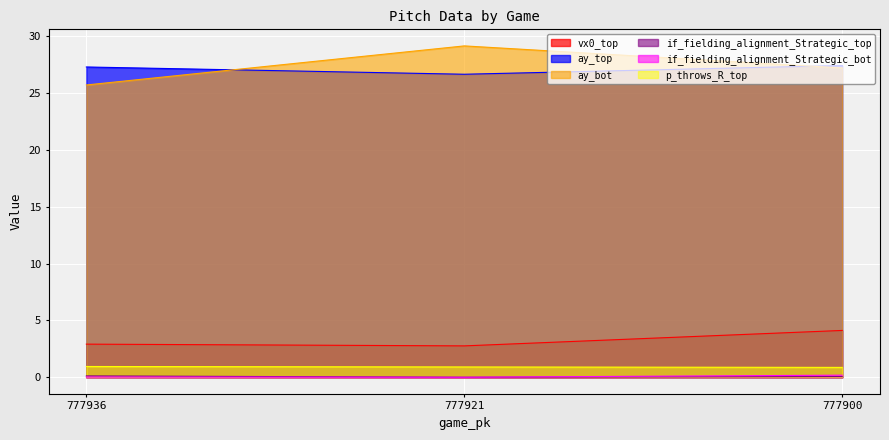

What is the greatest value displayed?

29.1